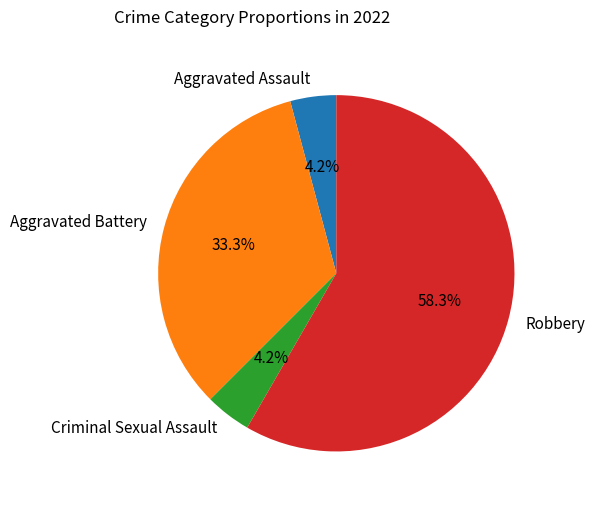

Which has a higher value, Aggravated Assault or Robbery?

Robbery